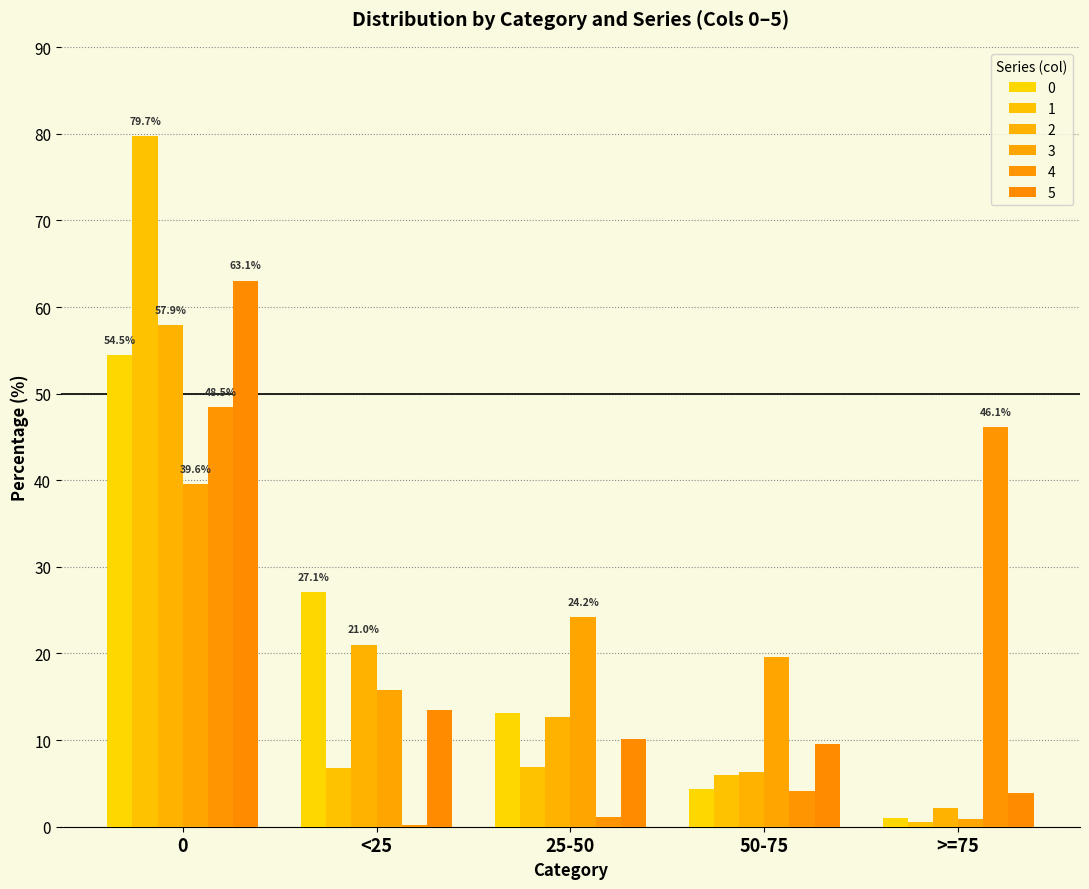

What is the value of the 4 bar at the 5th from the left?

46.1